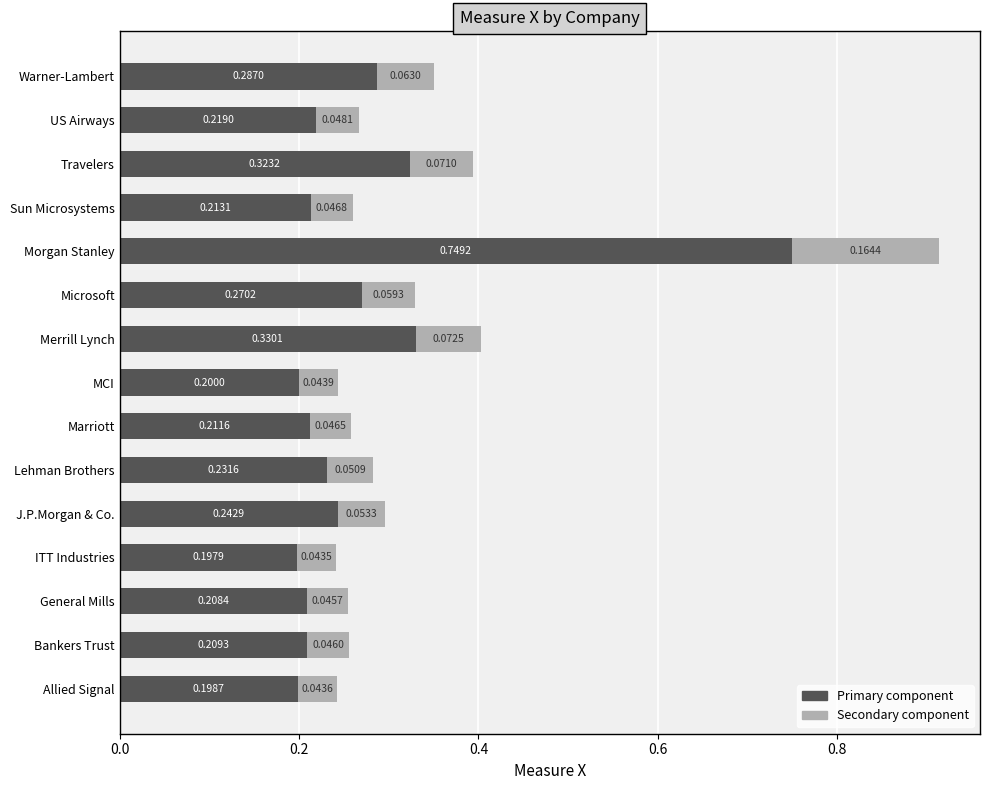

Where is Primary component nearest to the value 0?

ITT Industries